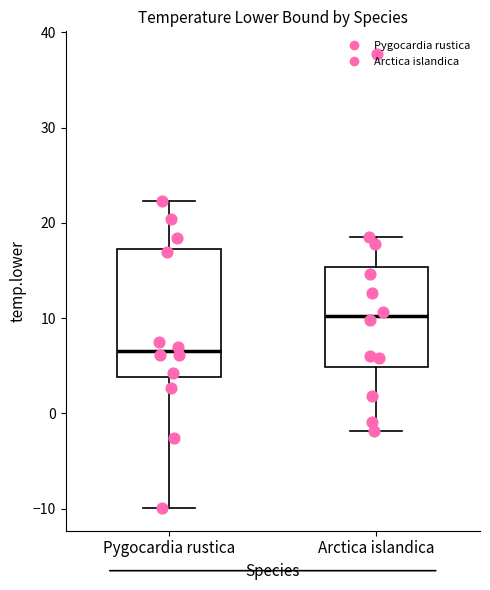

Reading left to right, transcribe this box plot: for each box, give where its median line is, the range the box spans, and where its two whiskers end, as read against the y-axis. The values are not printed on the chart, so give them approximately, as read against the axis.

Pygocardia rustica: median 7, box 4 to 17, whiskers -10 to 22
Arctica islandica: median 10, box 5 to 15, whiskers -2 to 19